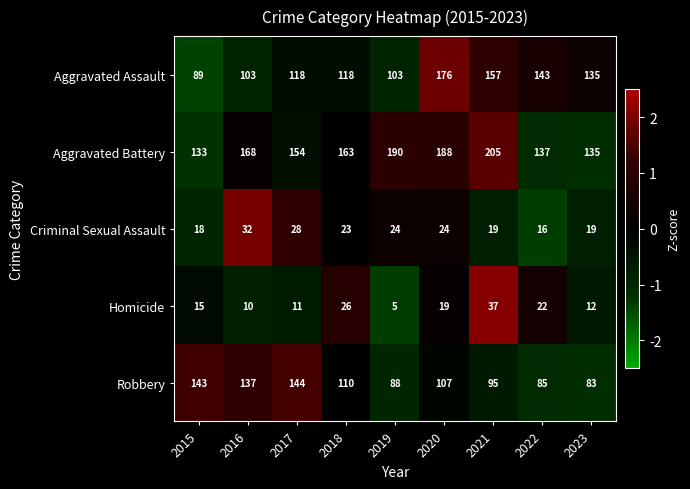

Rank the series at 2016 from highest to lowest value.

Aggravated Battery, Robbery, Aggravated Assault, Criminal Sexual Assault, Homicide